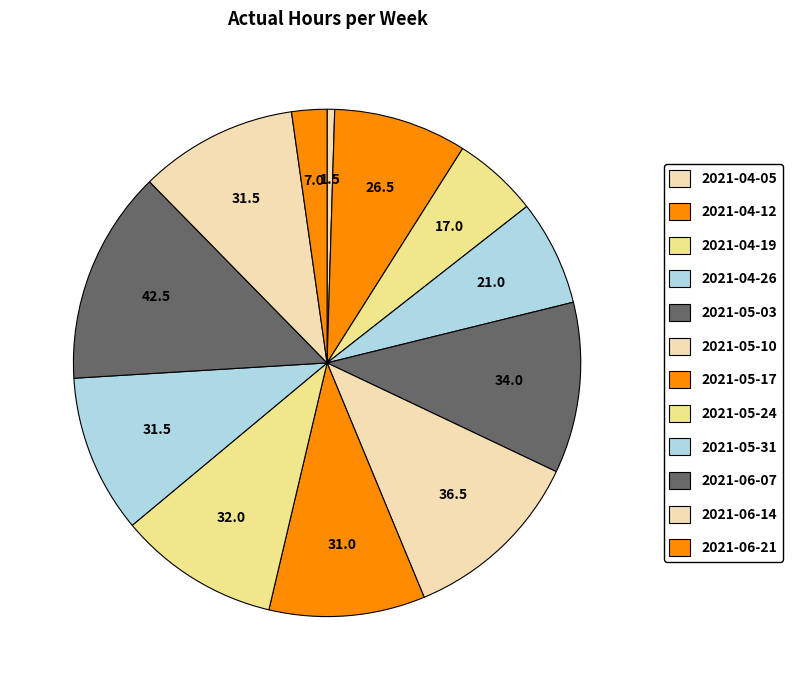

Is the sum of 2021-05-03 and 2021-06-07 greater than half?

No